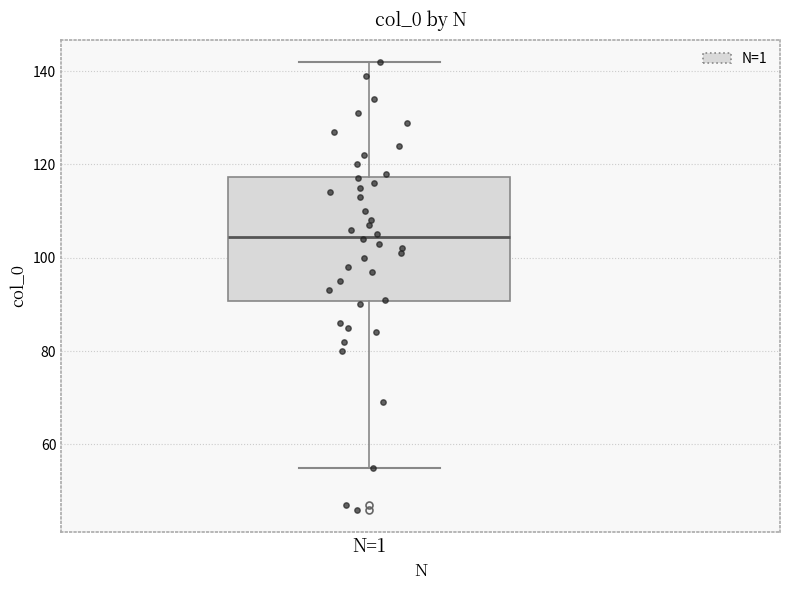

Read this box plot against the y-axis: the position of the median line, the range covered by the box, and the ends of both whiskers. The values are not printed on the chart, so give them approximately, as read against the axis.

median 104, box 90 to 118, whiskers 56 to 142